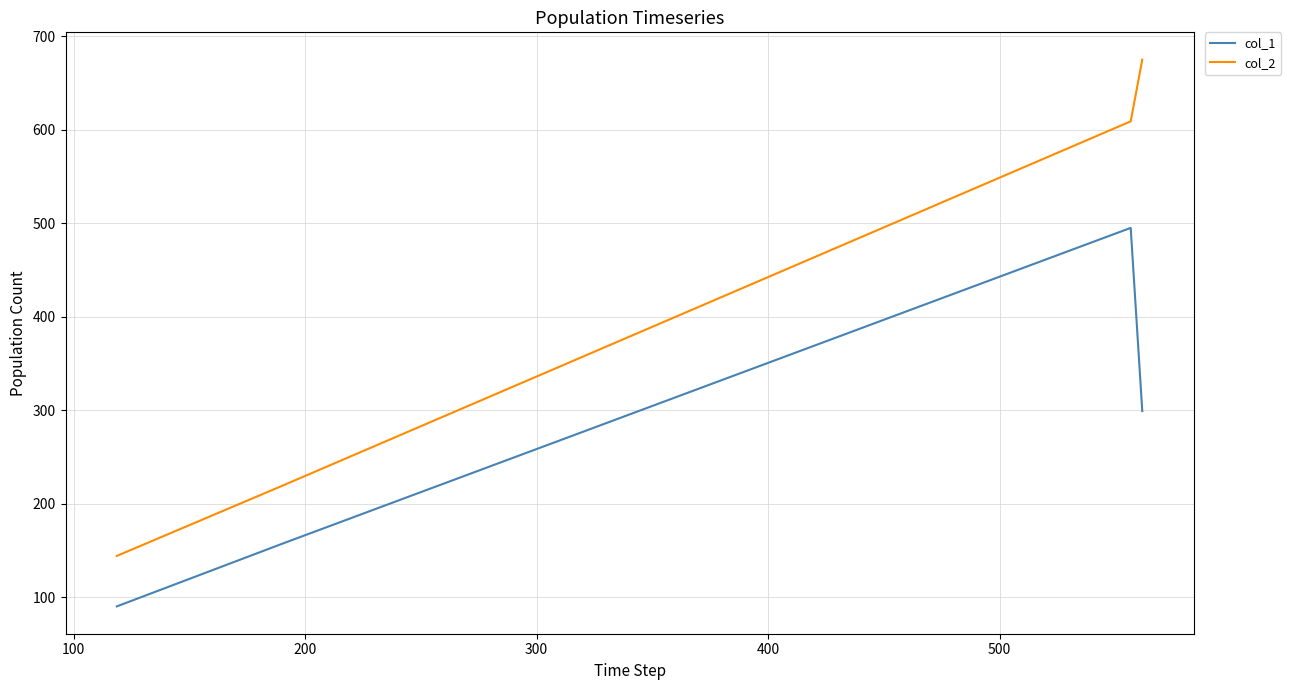

What are all the series names shown in the legend?

col_1, col_2